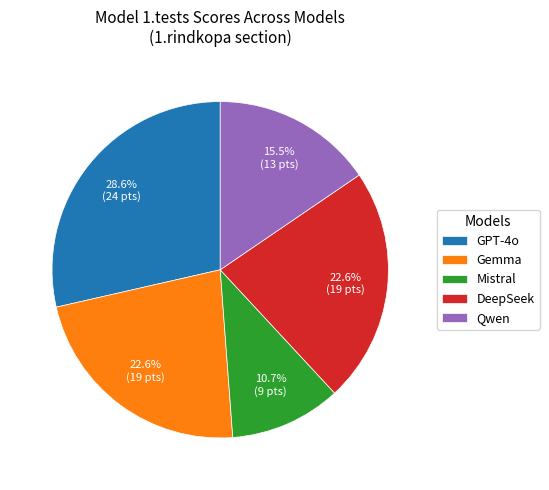

To the nearest percent, what portion does Gemma represent?

23%